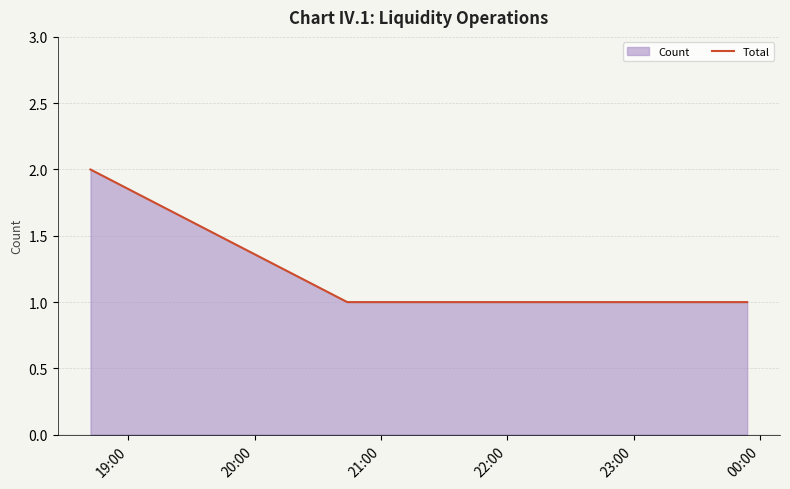

True or false: there are more than 2 points higher than both neighbors.

False